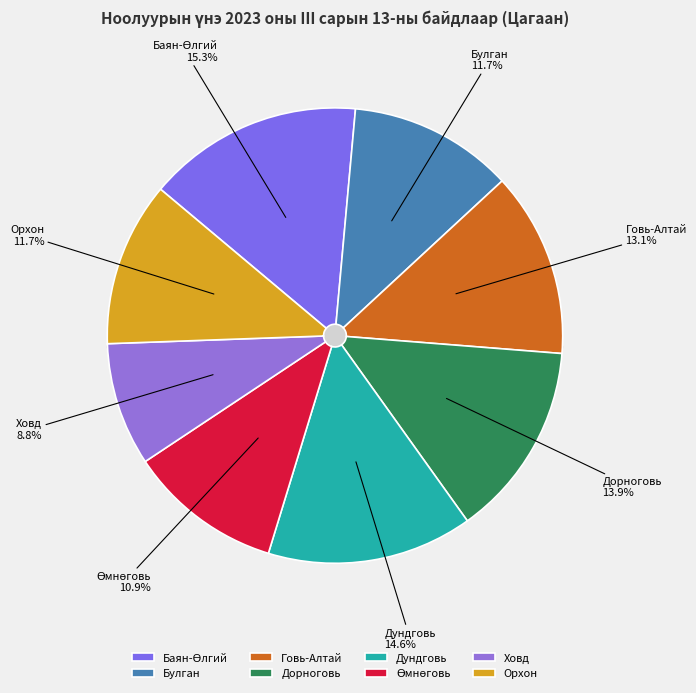

To the nearest percent, what is the difference between the largest and smallest slice percentages?

7%